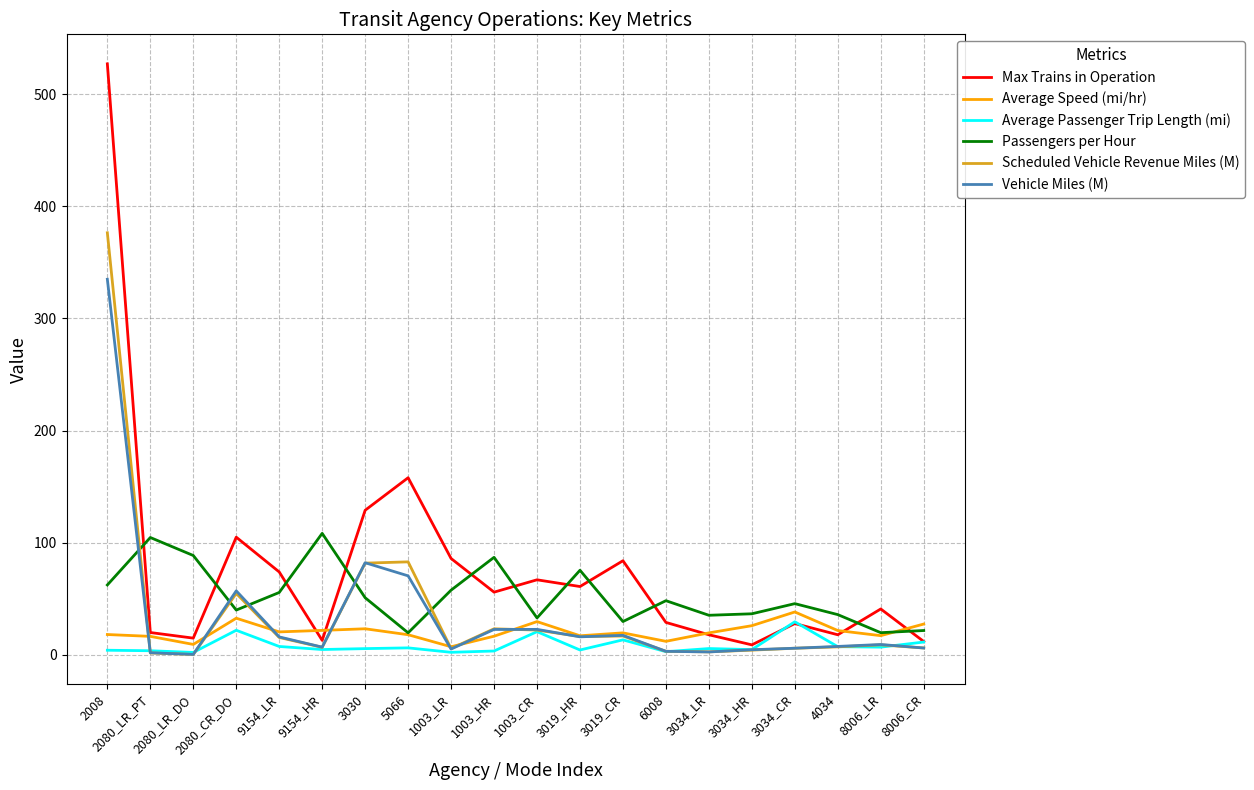

At which label is Vehicle Miles (M) closest to 167?

3030